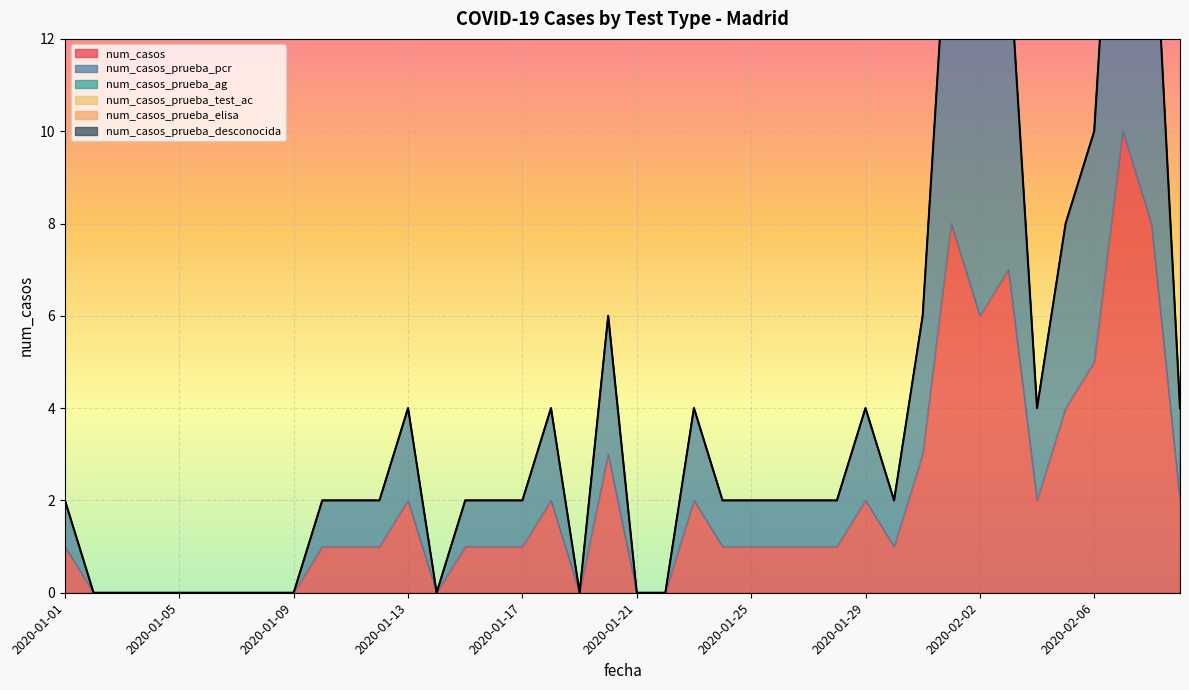

Is it true that num_casos_prueba_test_ac equals 0 at 2020-01-23?

True